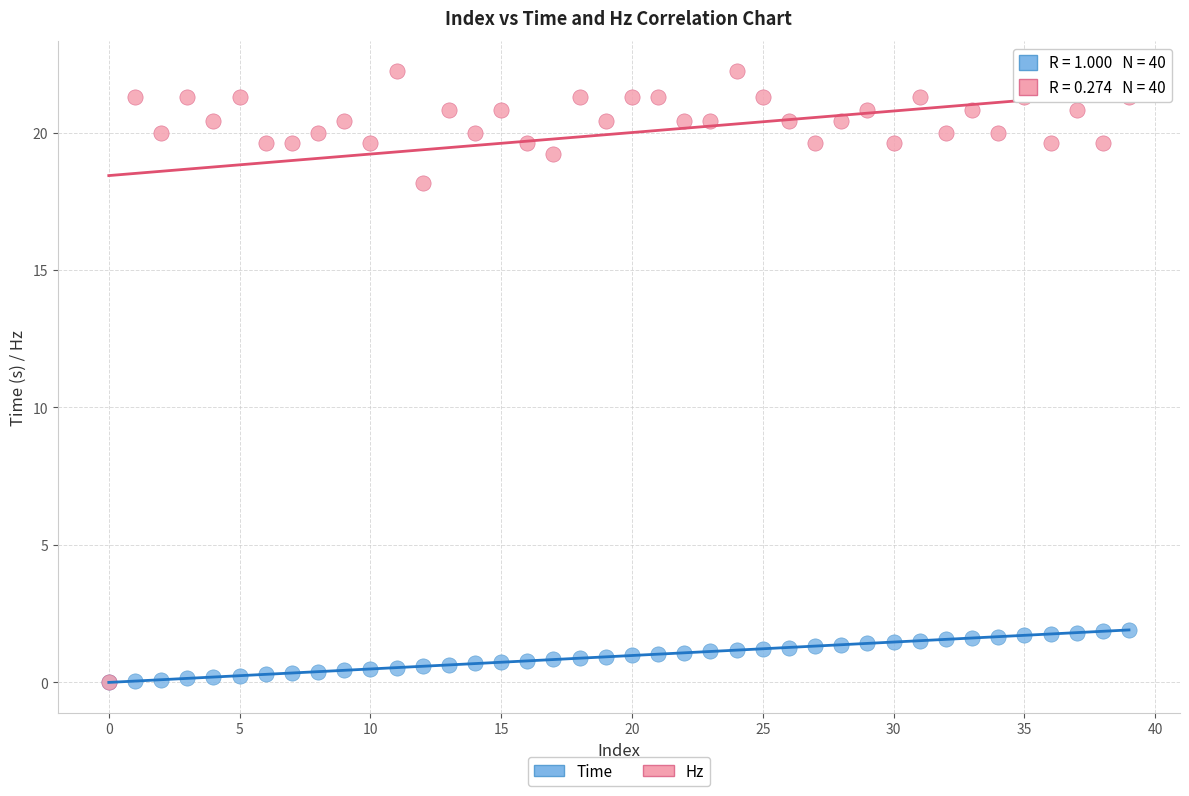

Which series has the widest spread of Y values?

Hz